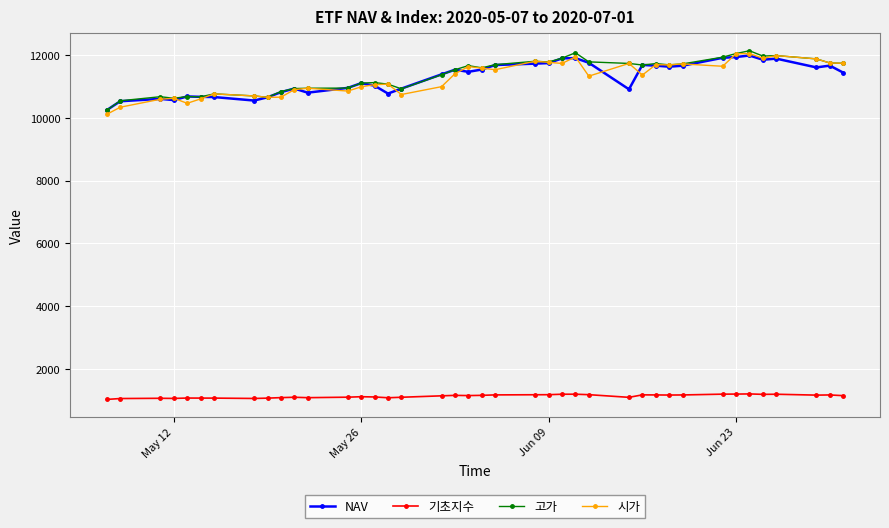

What is the highest value of the 고가 series?

12135.0